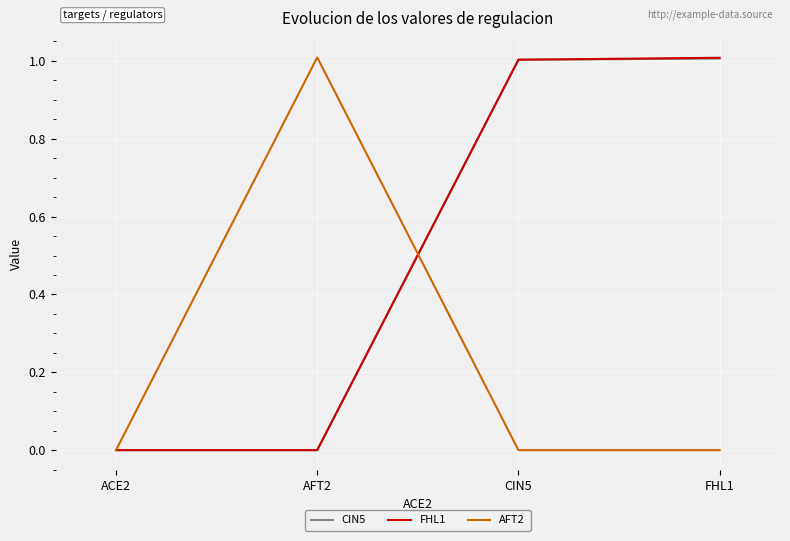

What are all the series names shown in the legend?

CIN5, FHL1, AFT2